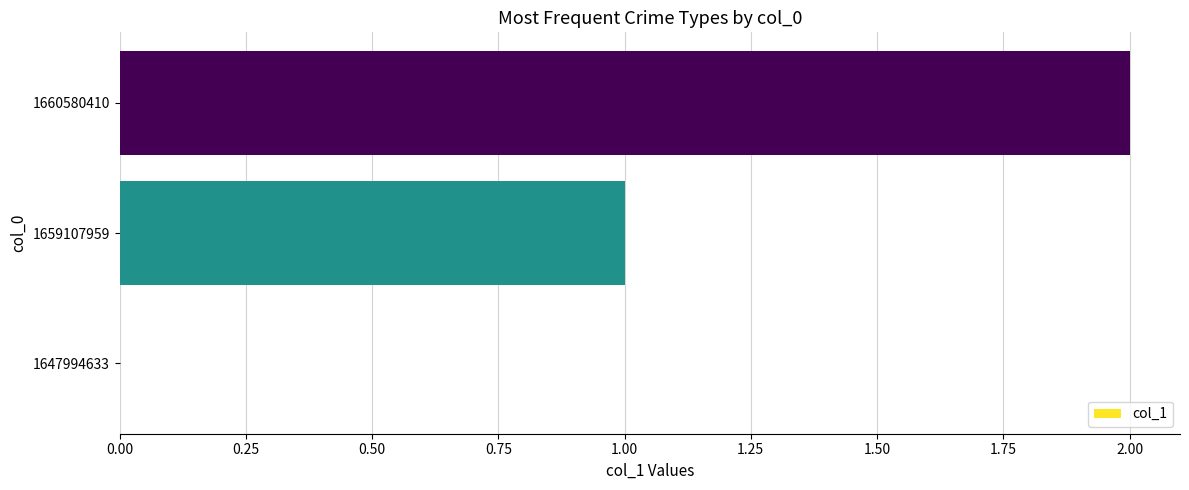

What is the sum of all values?

3